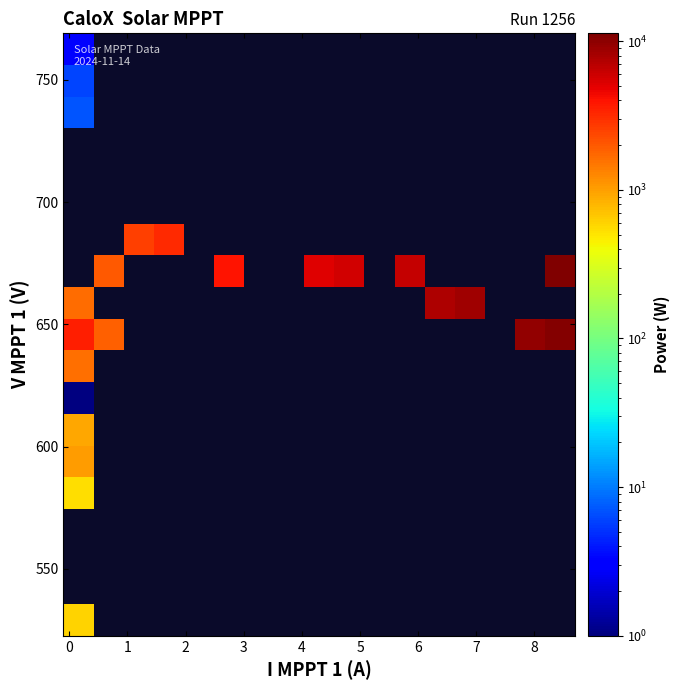

Count the number of categories in the chart.

17